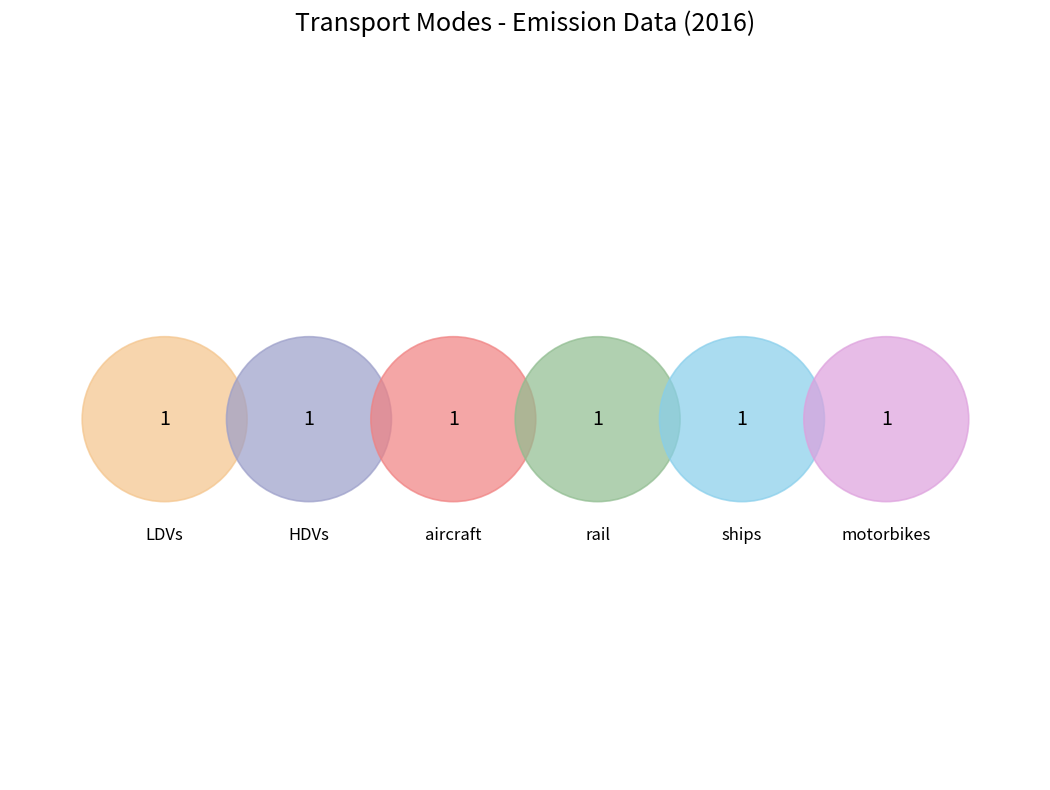

How many segments does this pie chart have?

6